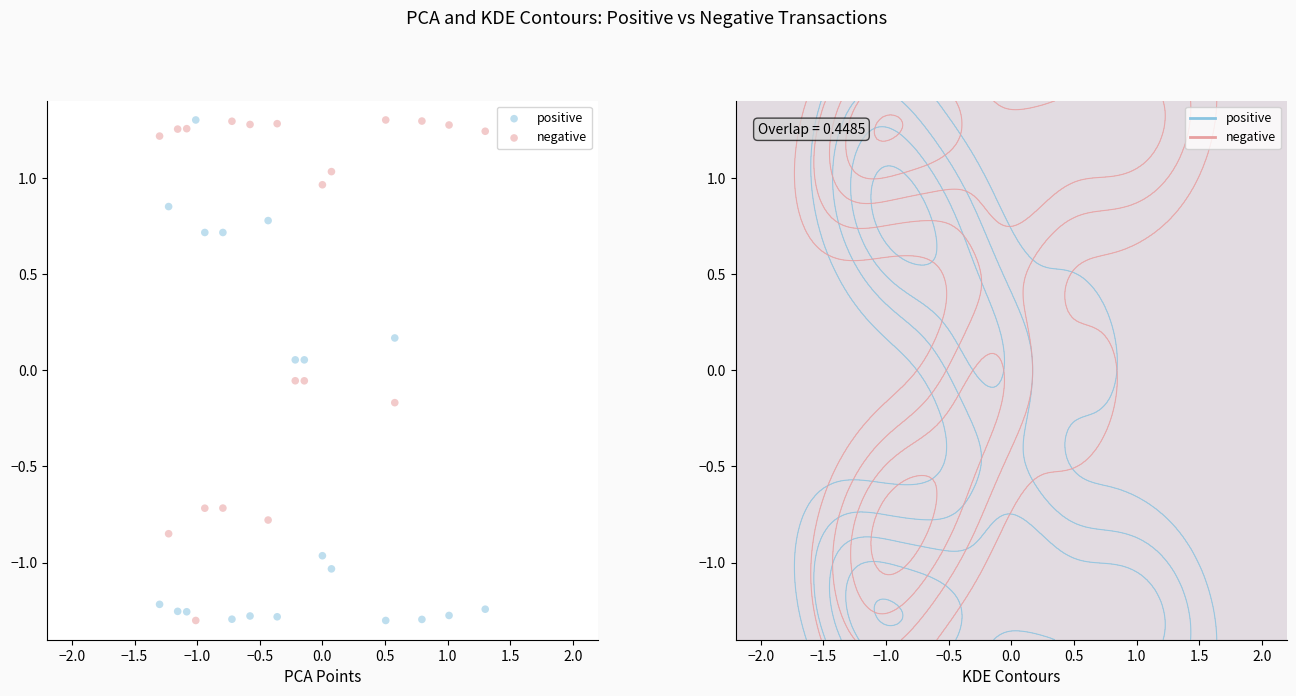

What is the X range (max minus min) for the scatter plot?

2.6